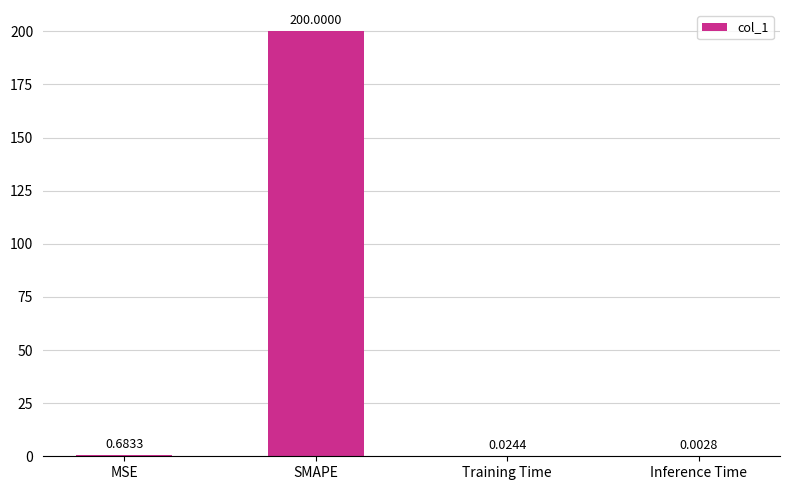

How many distinct data groups are displayed?

1